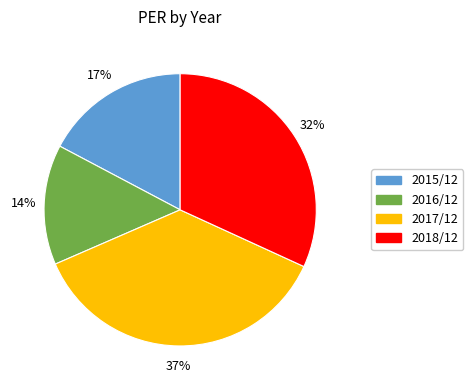

Is it true that 2016/12 is 4% of the pie?

False